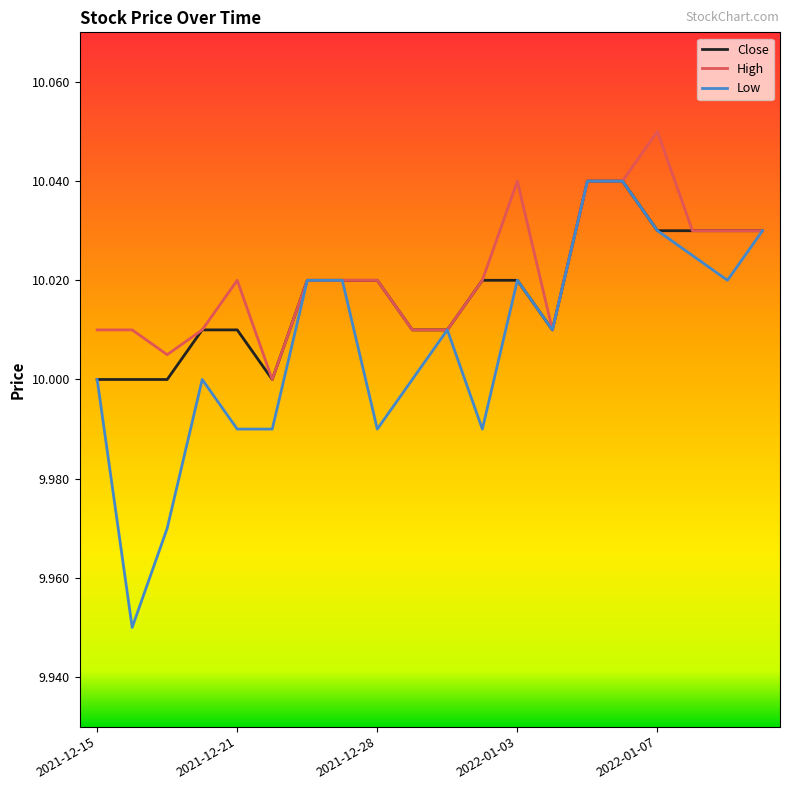

Rank the series by their average value, from highest to lowest.

High, Close, Low